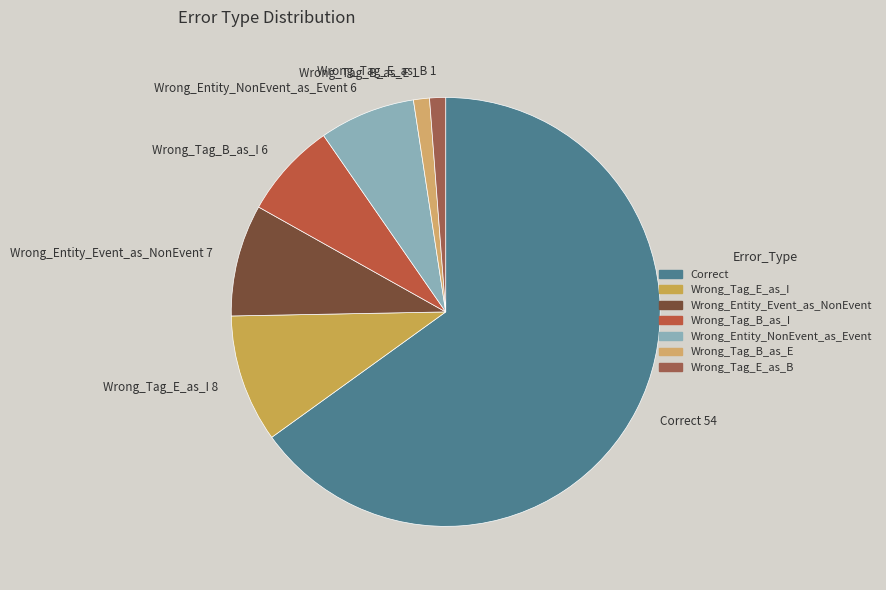

Is the sum of Wrong_Tag_E_as_I and Wrong_Tag_E_as_B greater than half?

No